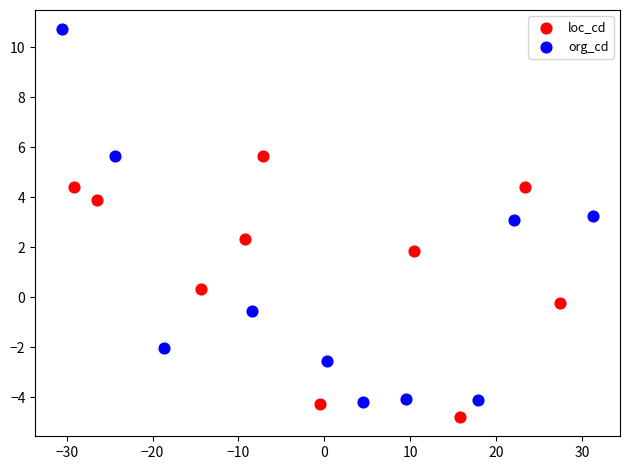

Which series has the largest Y range (max minus min)?

org_cd